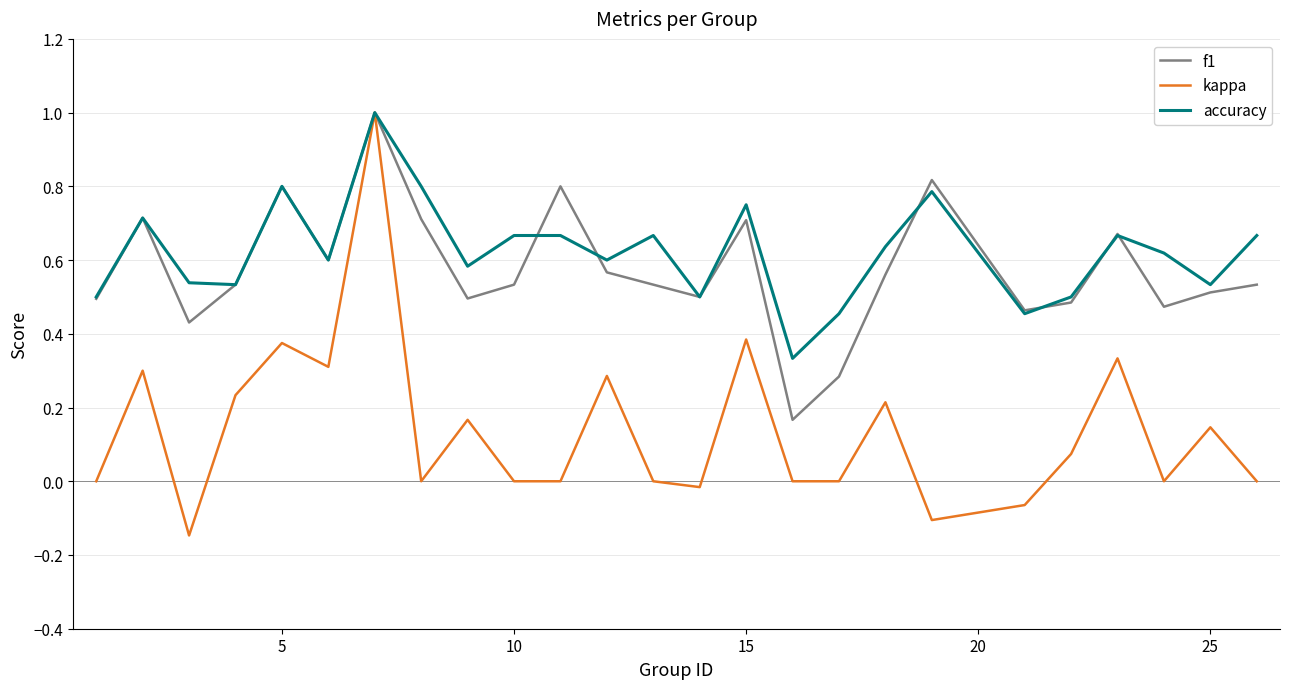

At how many categories does at least one series exceed 0?

25